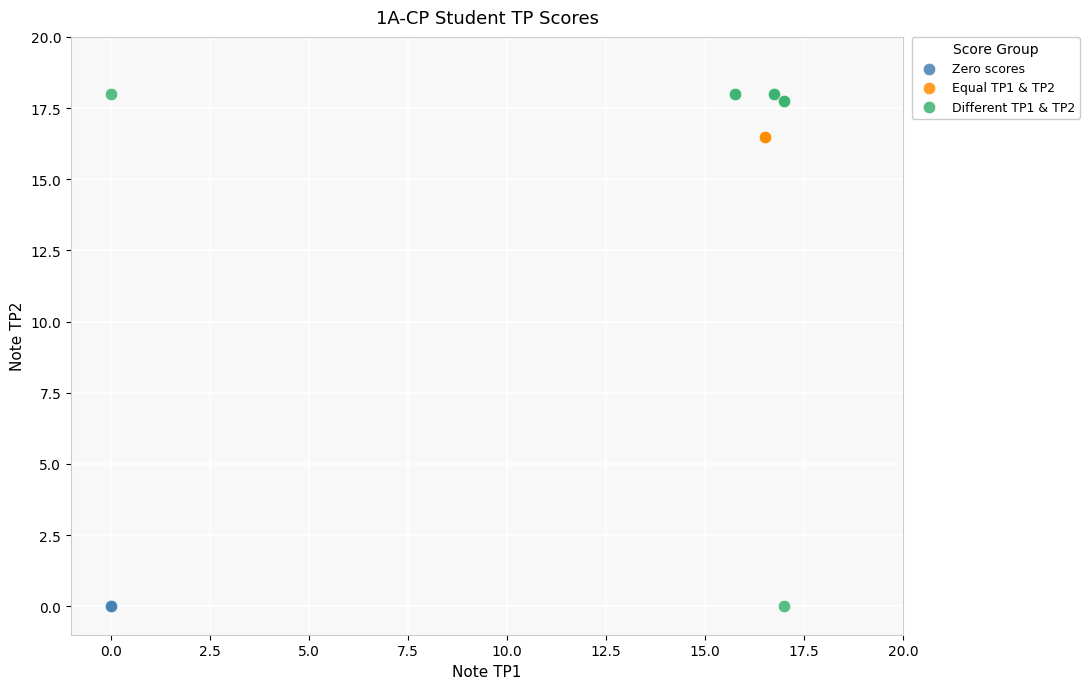

Which series reaches the maximum Y coordinate?

Different TP1 & TP2